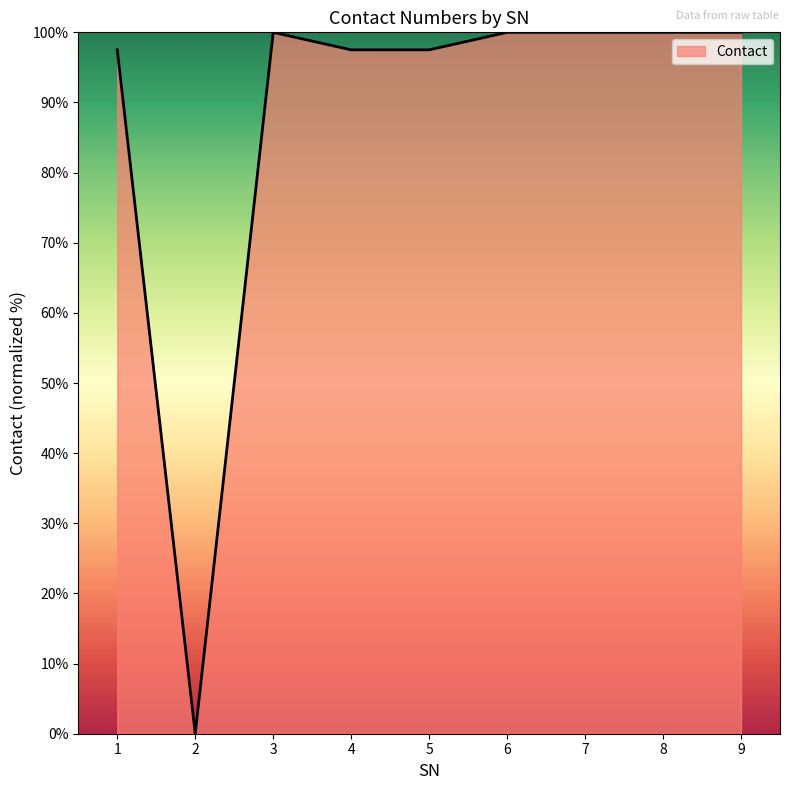

What is the difference between the maximum and minimum values?

100.0